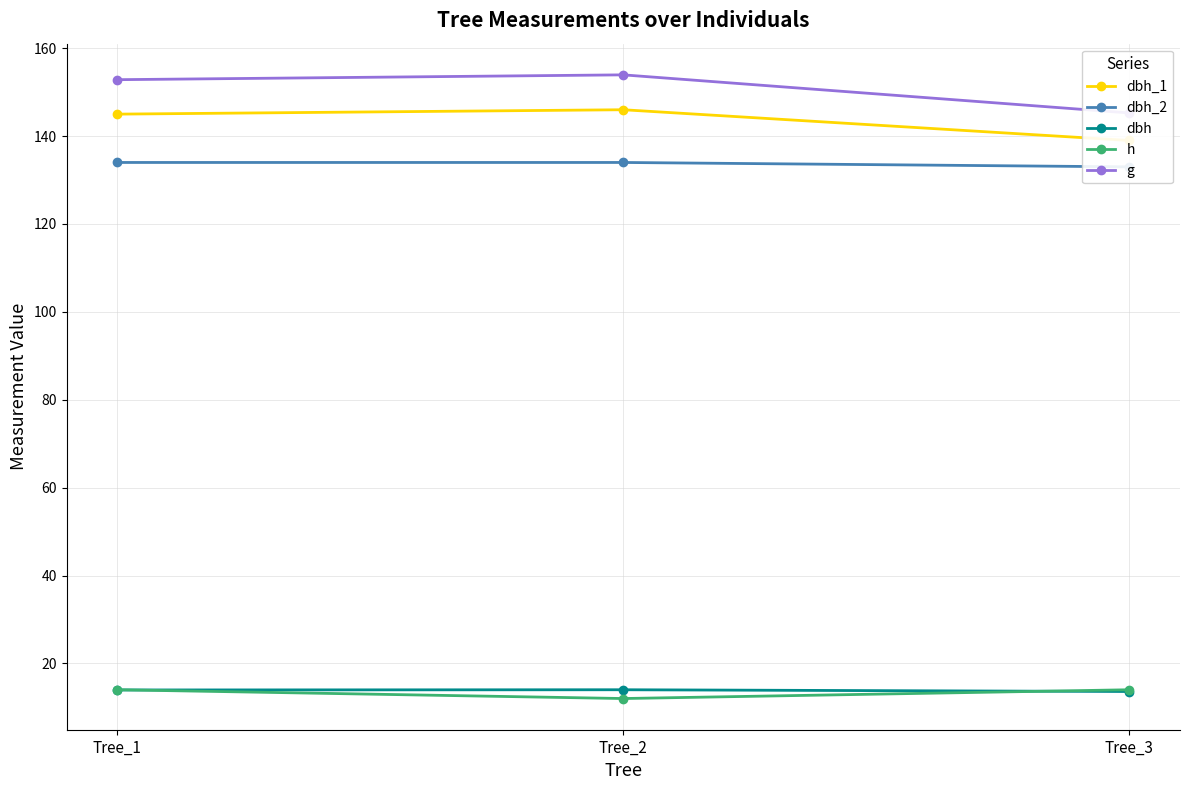

Is it true that dbh_2 equals 134.0 at Tree_2?

True